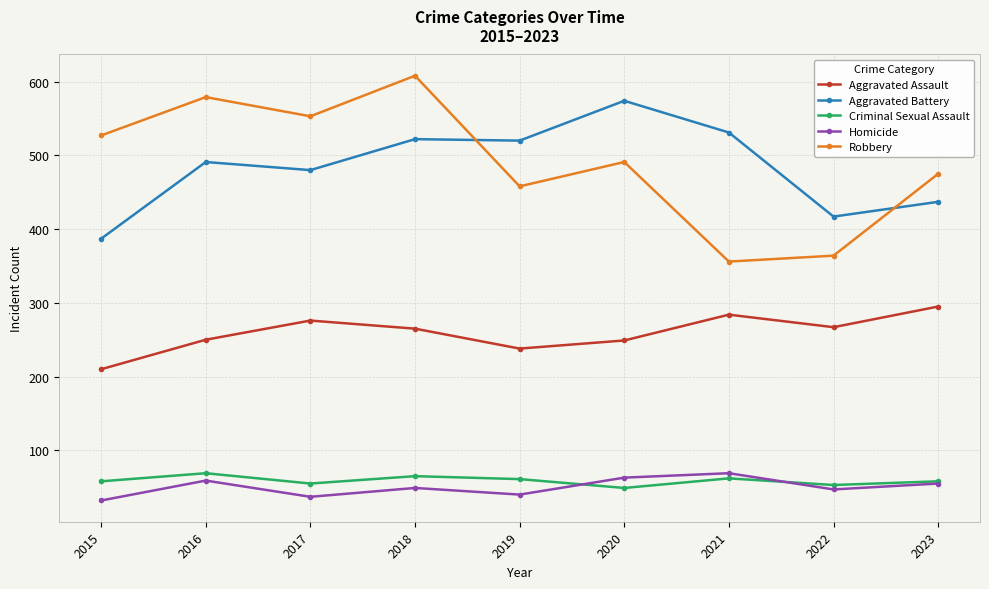

True or false: Homicide has a value of 32 at 2015.

True